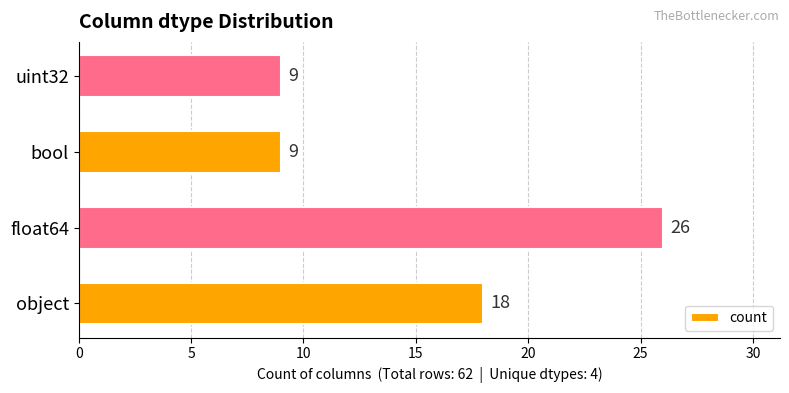

What is the minimum value shown in the chart?

9